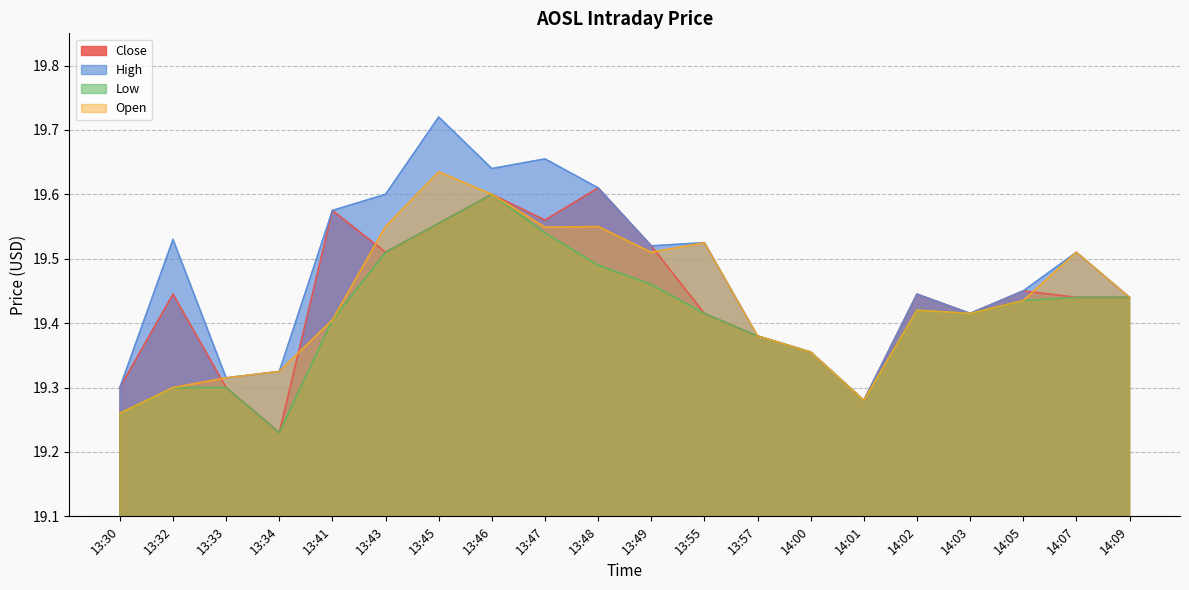

What is the total value across all series at 14:00?

77.4